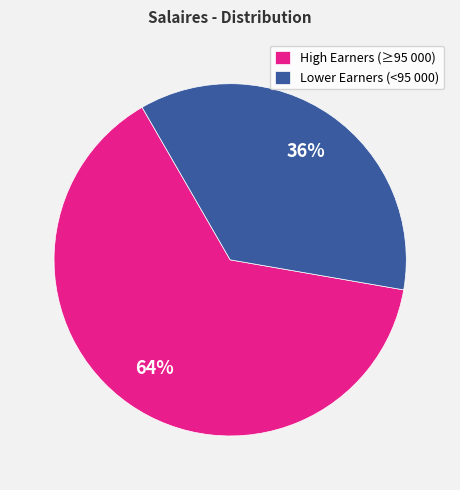

To the nearest percent, what is the difference between the largest and smallest slice percentages?

28%